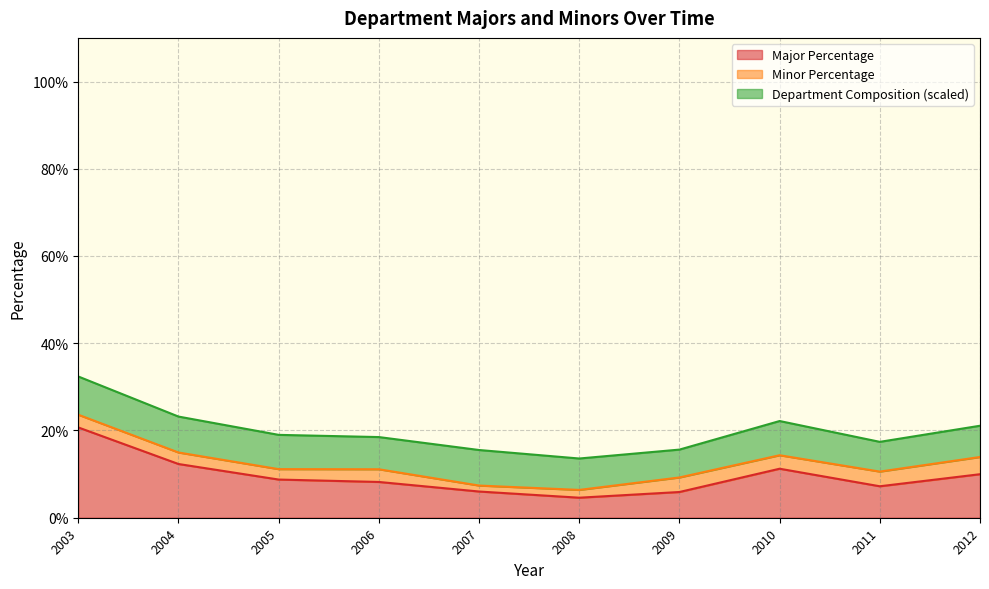

How many distinct data groups are displayed?

3